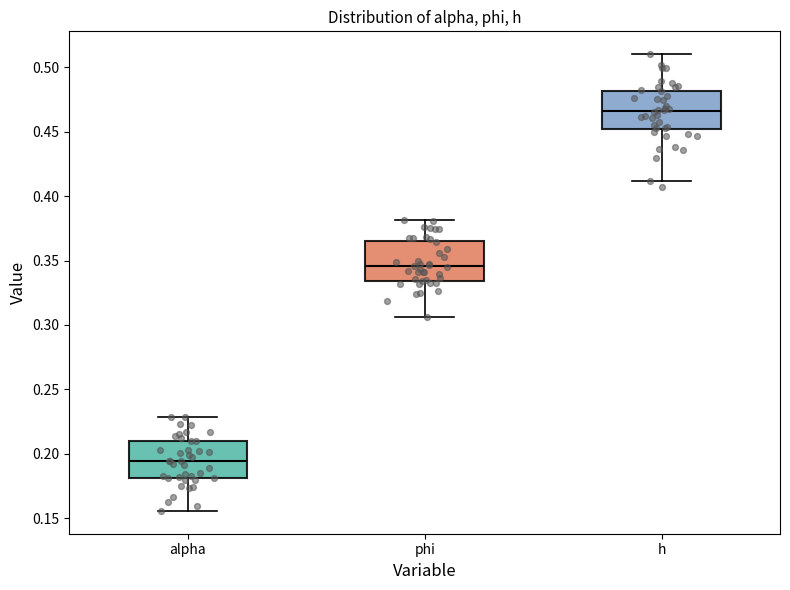

Reading left to right, transcribe this box plot: for each box, give where its median line is, the range the box spans, and where its two whiskers end, as read against the y-axis. The values are not printed on the chart, so give them approximately, as read against the axis.

alpha: median 0.195, box 0.180 to 0.210, whiskers 0.155 to 0.230
phi: median 0.345, box 0.335 to 0.365, whiskers 0.305 to 0.380
h: median 0.465, box 0.450 to 0.480, whiskers 0.410 to 0.510